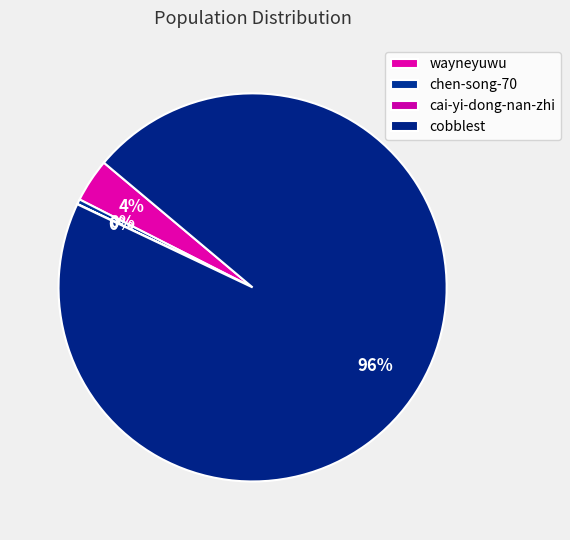

Is the sum of wayneyuwu and cai-yi-dong-nan-zhi greater than half?

No